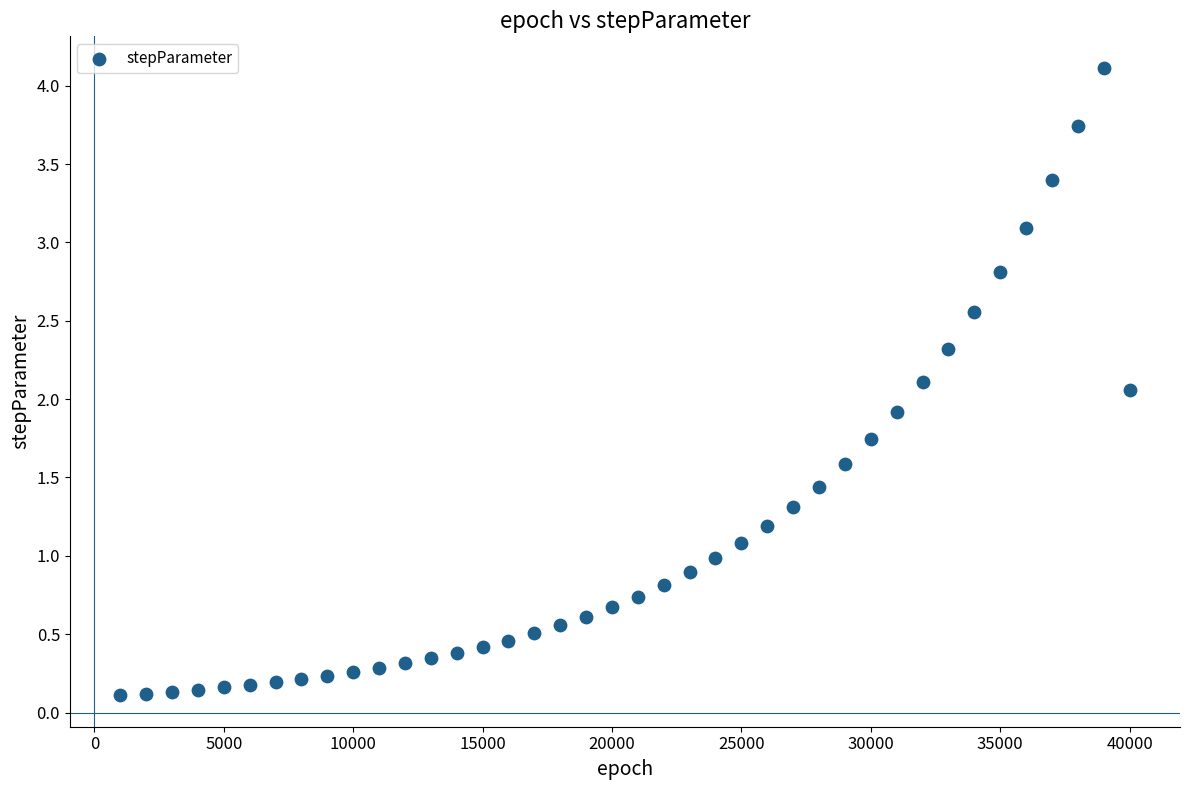

What is the range of X values (max minus min)?

39000.0